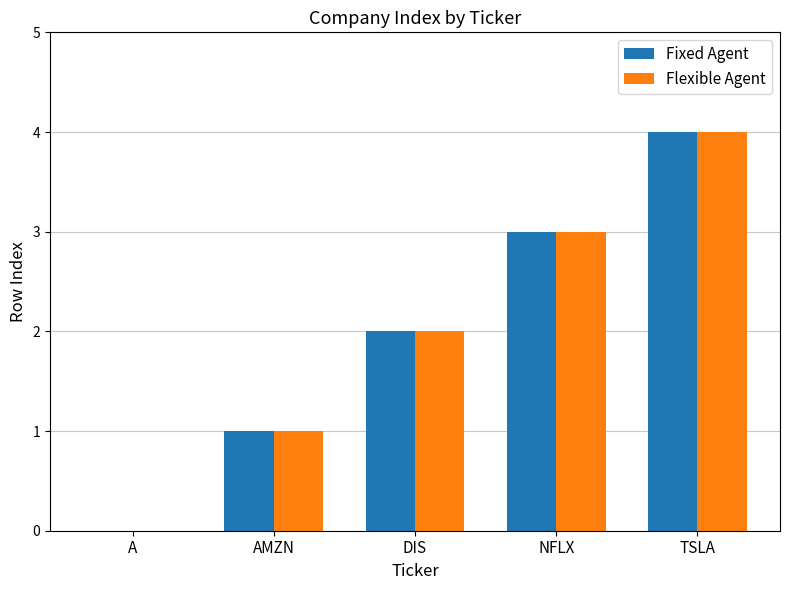

How many groups of bars are there?

5